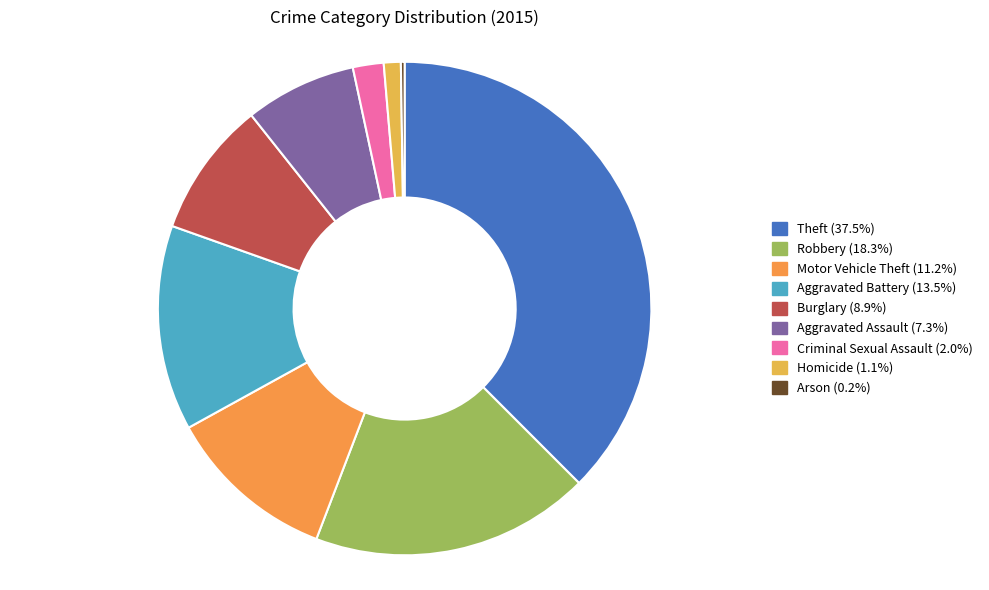

To the nearest percent, what is the difference between the largest and smallest slice percentages?

37%